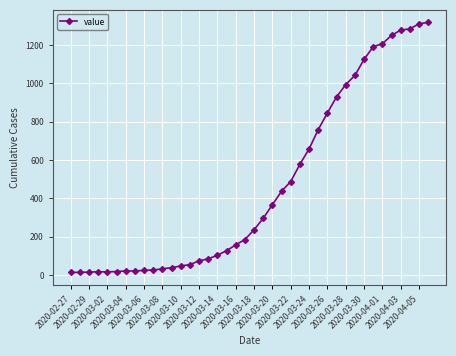

How many data points does each series have?

40